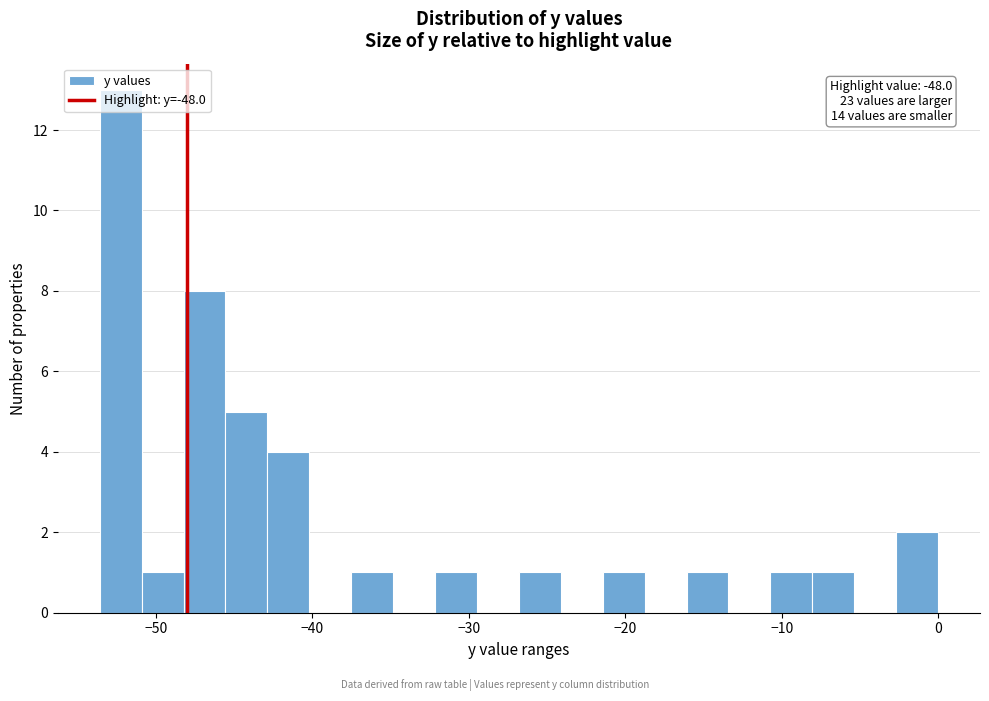

Around what value on the x-axis is the tallest bar? Give the approximate position of its centre, as read against the axis.

-52